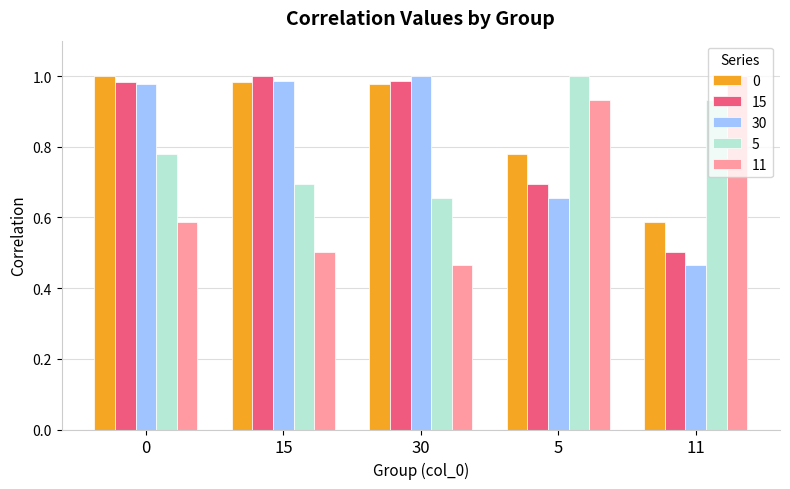

At which label is 5 closest to 0?

30